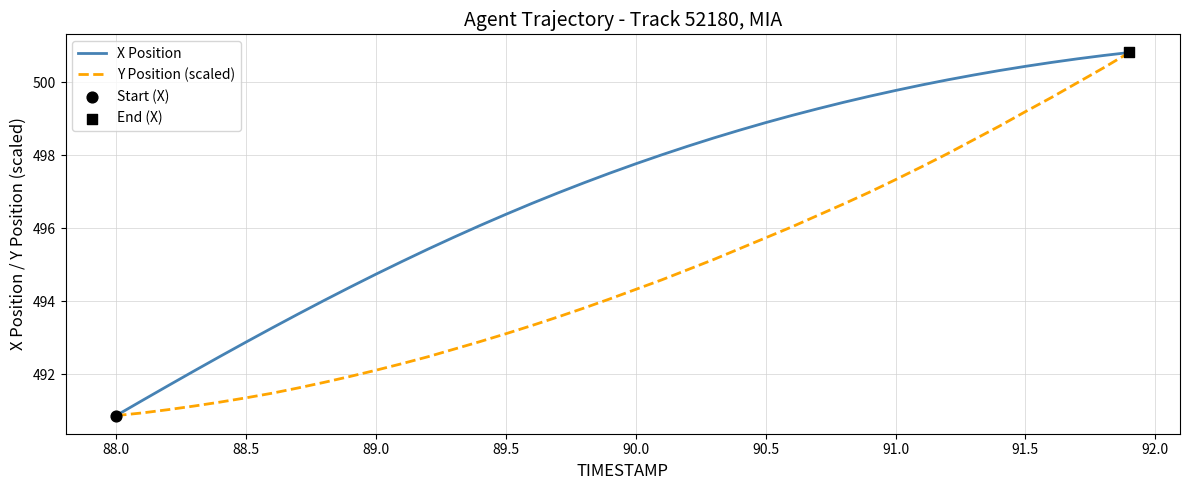

What is the minimum value shown in the chart?

490.9